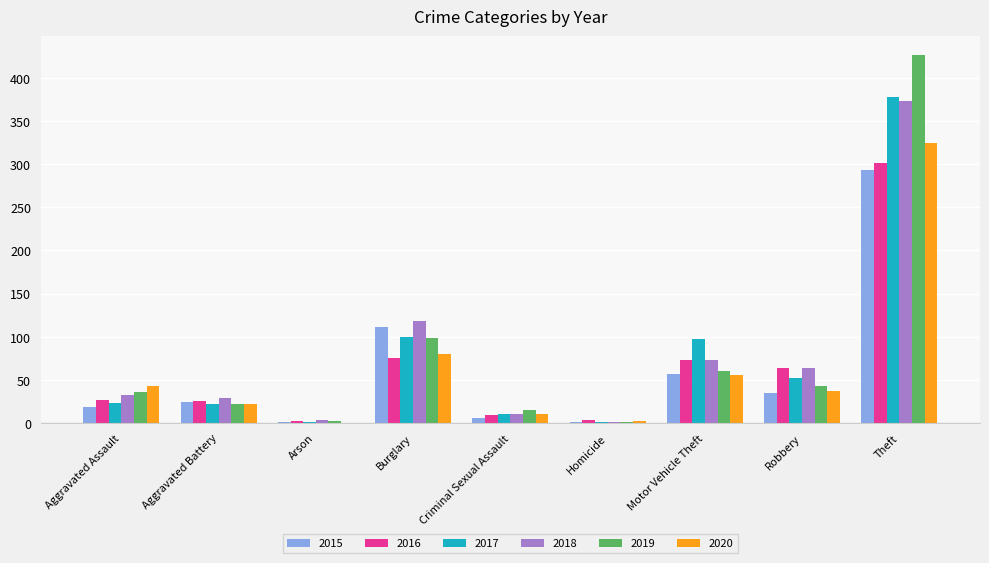

What is the sum of all 2015 values?

547